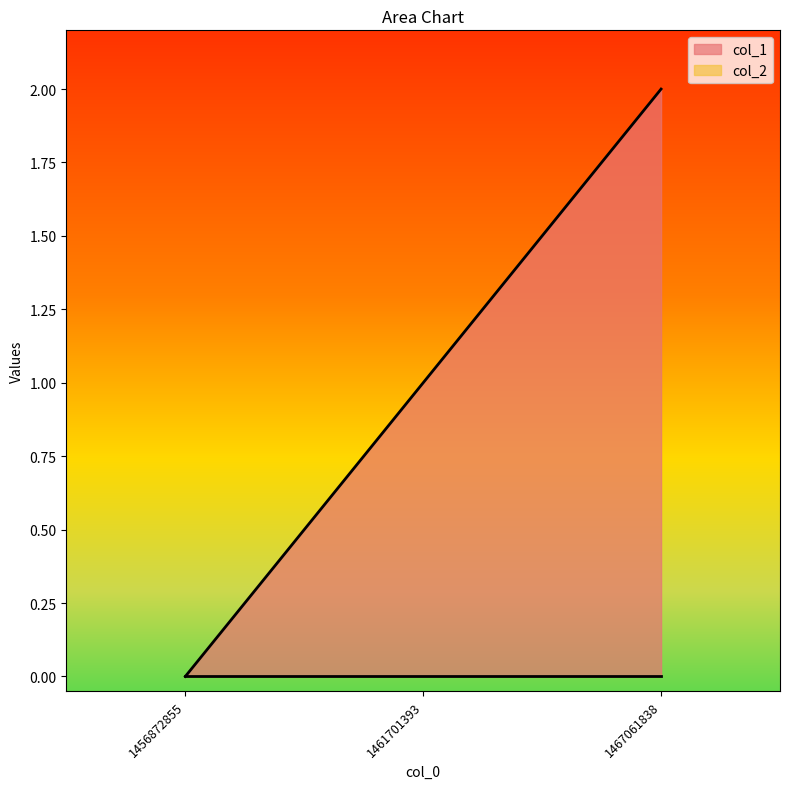

At which category does the chart reach its minimum across all series?

1456872855